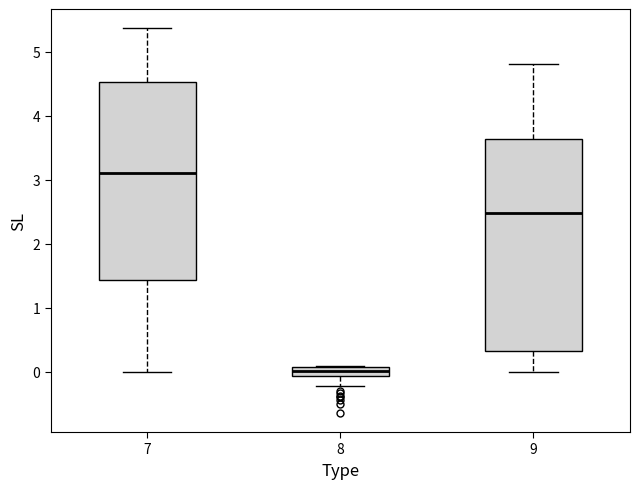

Comparing the boxes themselves (not the whiskers), which one is the tallest?

9